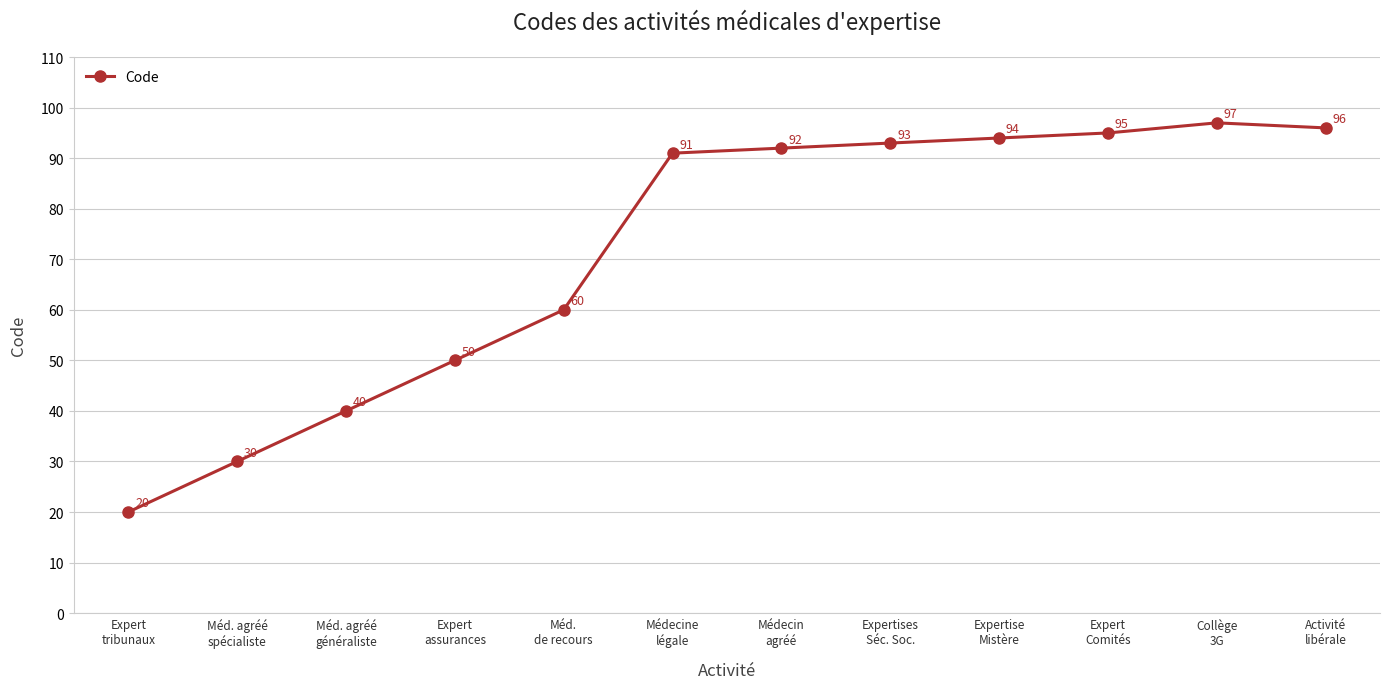

What is the sum of all values?

858